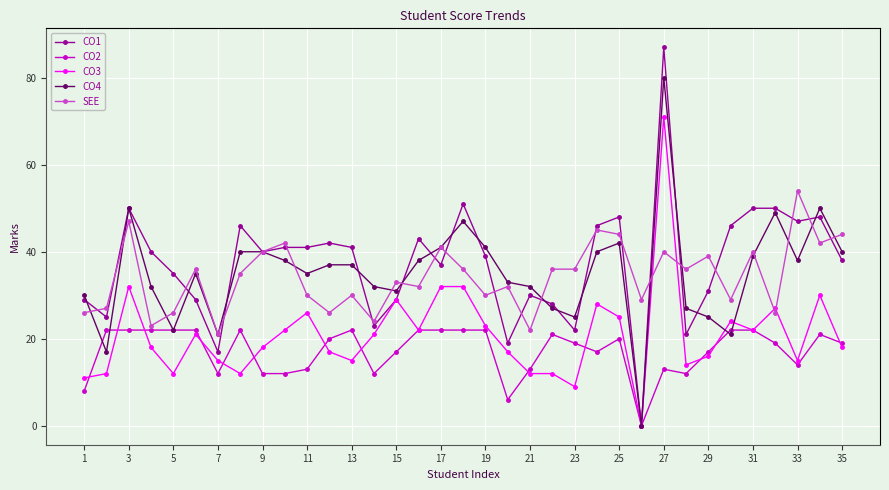

What is the difference between the maximum and minimum values in the CO3 series?

71